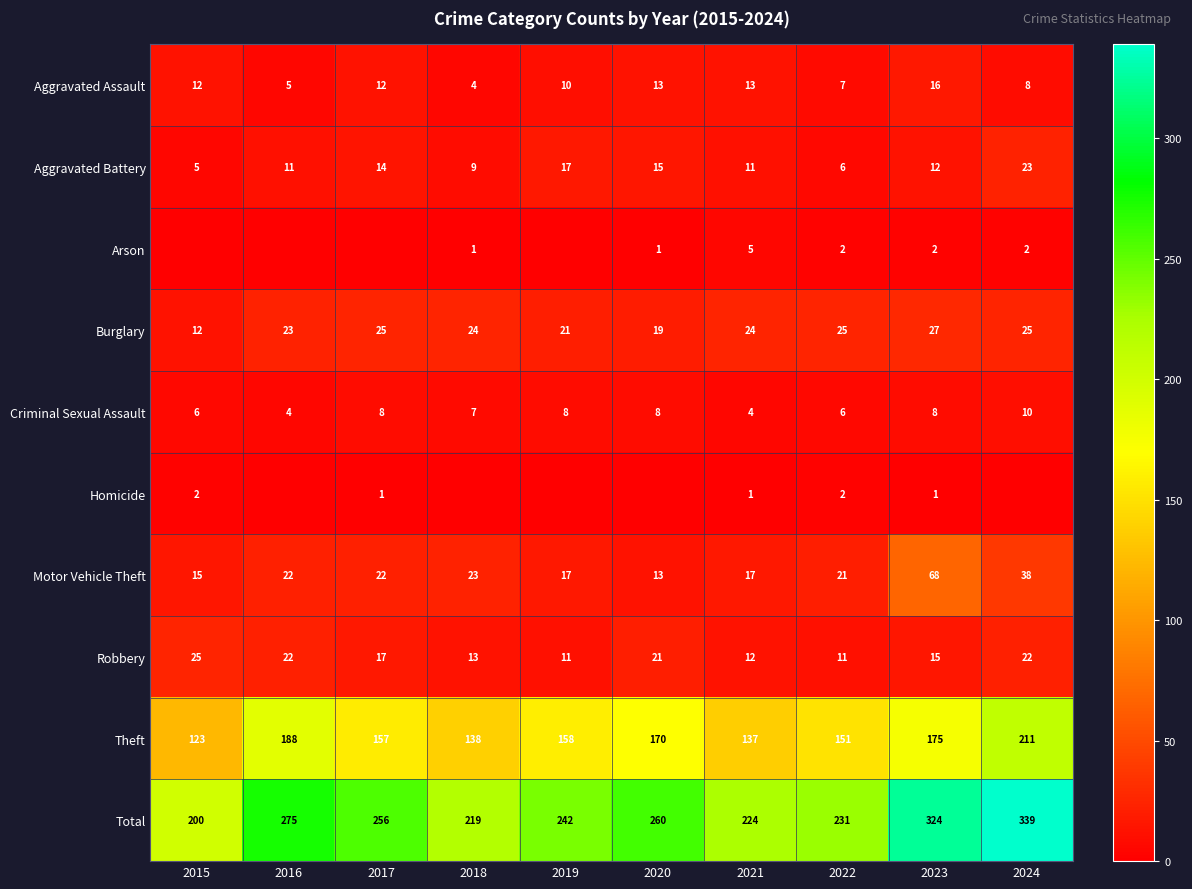

What is the average value of the Robbery series?

17